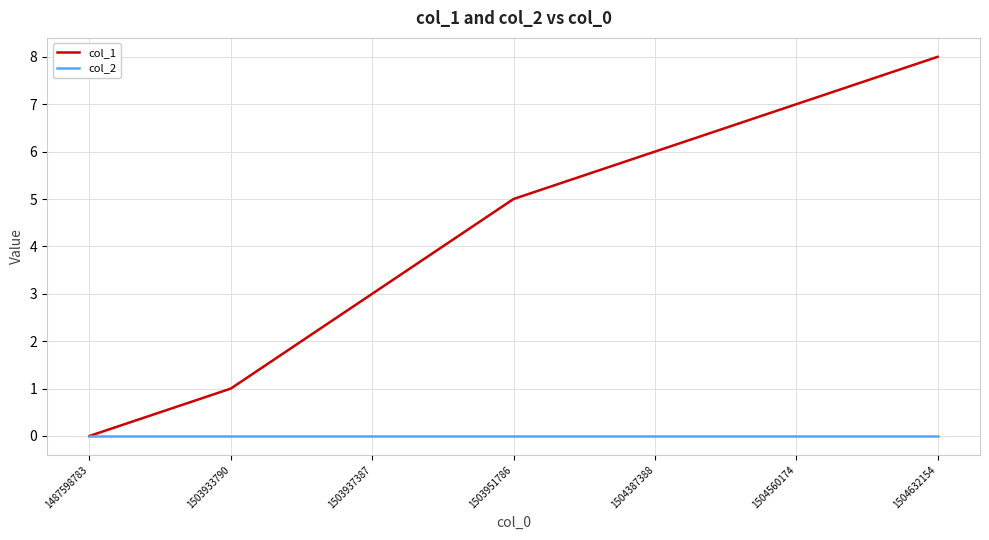

At which category is the sum across all series the highest?

1504632154